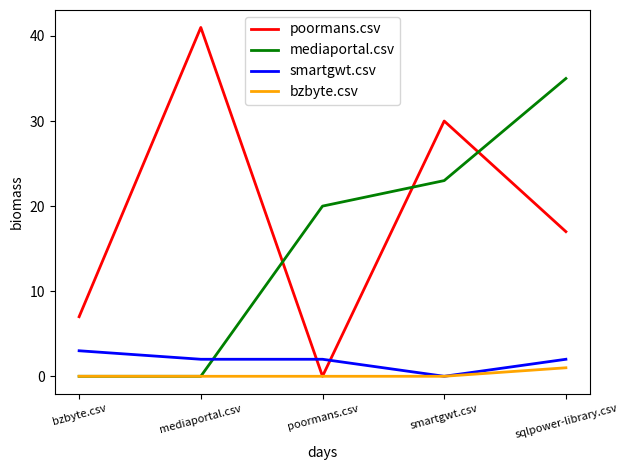

Which category has the highest value in the smartgwt.csv series?

bzbyte.csv